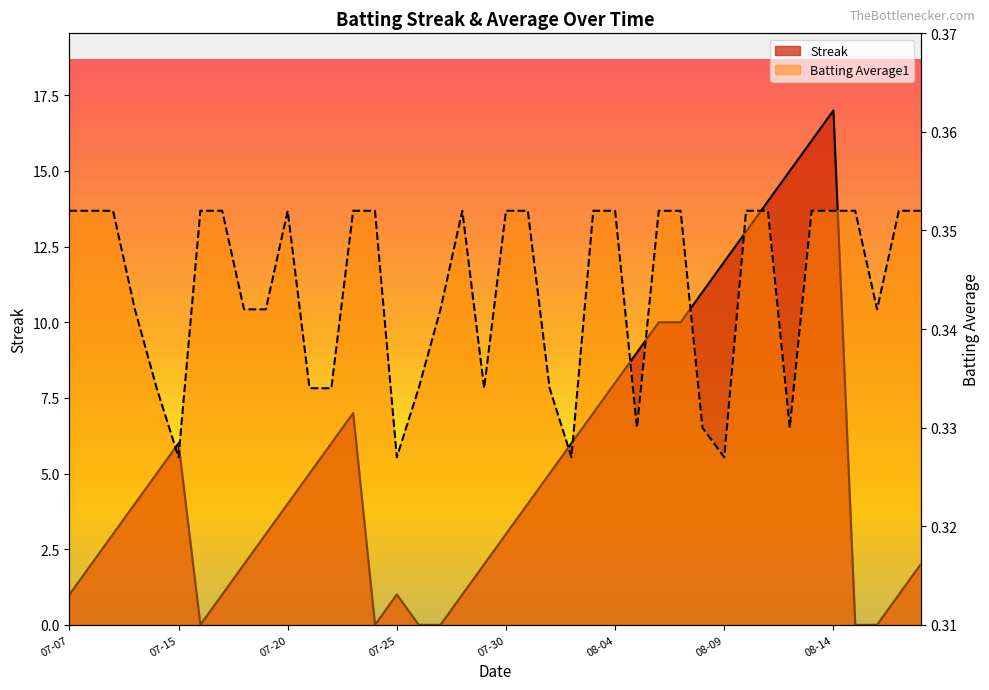

List the series in order of their overall mean, highest first.

Streak, Batting Average1